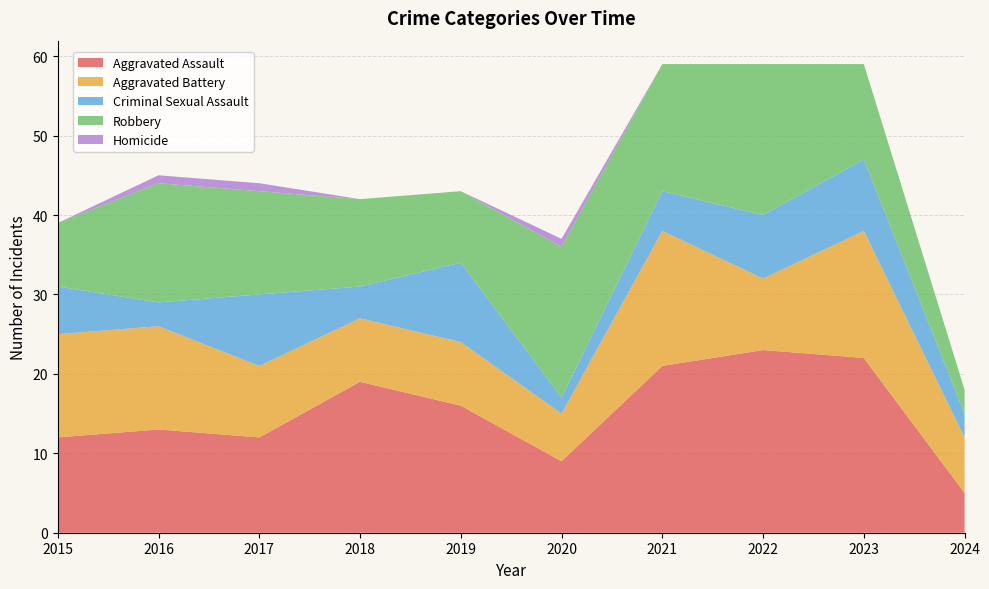

Reading left to right, extract all data points from this chart.

Aggravated Assault: 2015=12	2016=13	2017=12	2018=19	2019=16	2020=9	2021=21	2022=23	2023=22	2024=5
Aggravated Battery: 2015=13	2016=13	2017=9	2018=8	2019=8	2020=6	2021=17	2022=9	2023=16	2024=7
Criminal Sexual Assault: 2015=6	2016=3	2017=9	2018=4	2019=10	2020=2	2021=5	2022=8	2023=9	2024=3
Robbery: 2015=8	2016=15	2017=13	2018=11	2019=9	2020=19	2021=16	2022=19	2023=12	2024=3
Homicide: 2015=0	2016=1	2017=1	2018=0	2019=0	2020=1	2021=0	2022=0	2023=0	2024=0